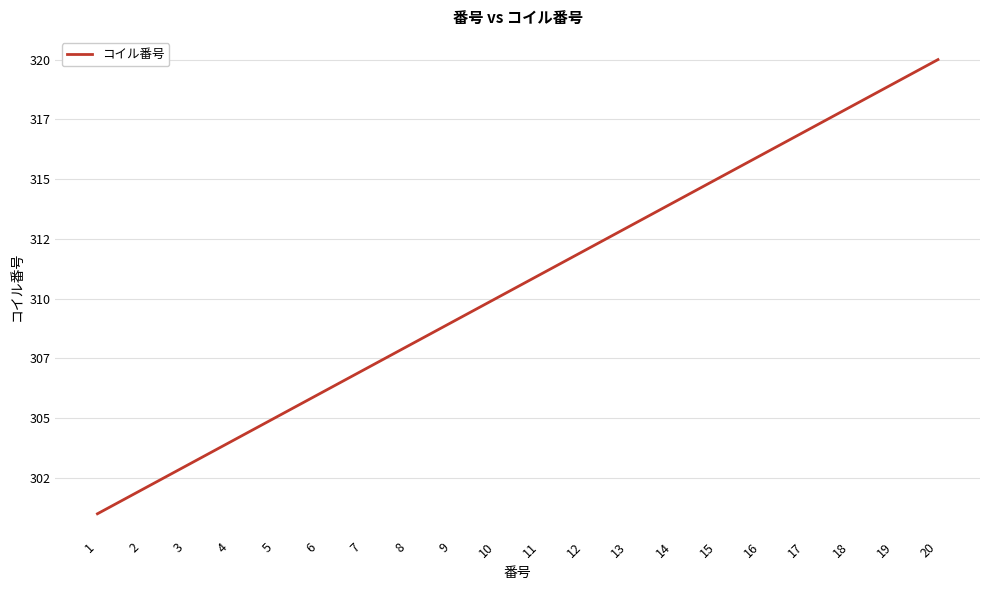

What is the maximum value shown in the chart?

320